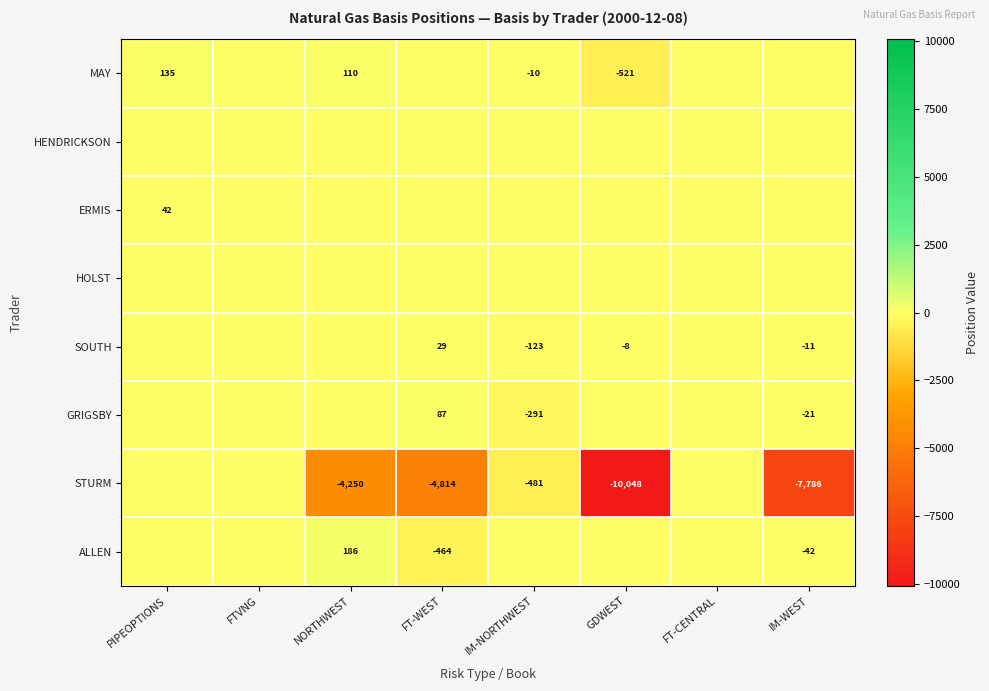

The ERMIS series shows 11.5 at PIPEOPTIONS. True or false?

False